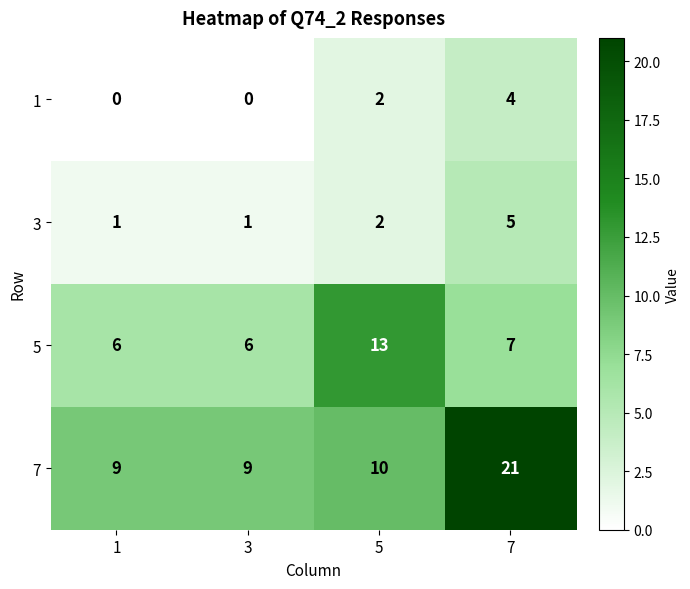

At which label does 1 reach its peak?

7